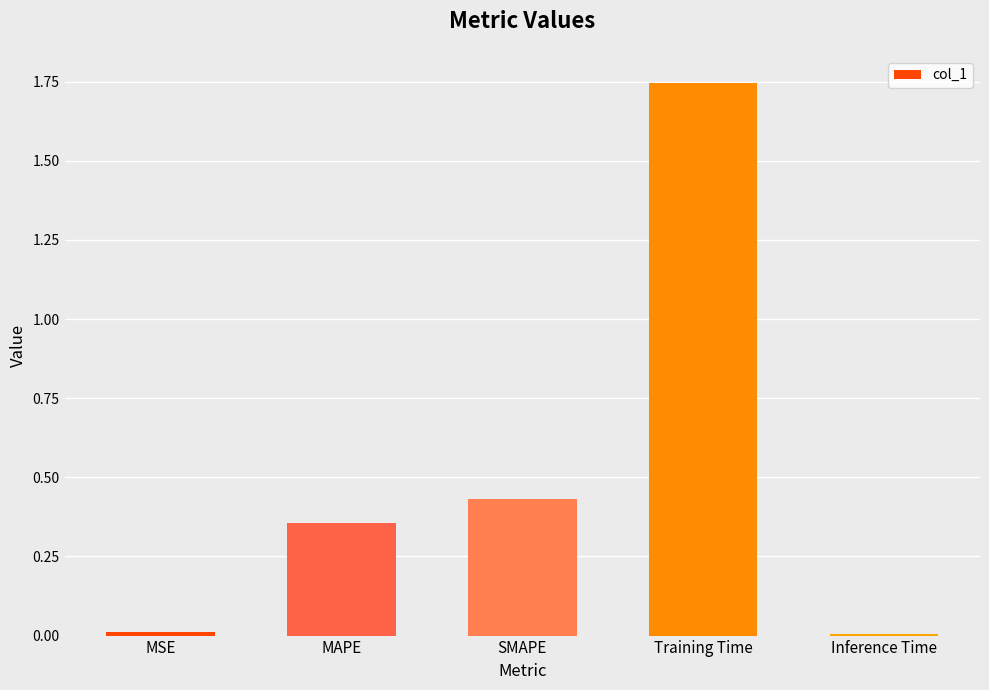

The value at Inference Time is 0.0. True or false?

True